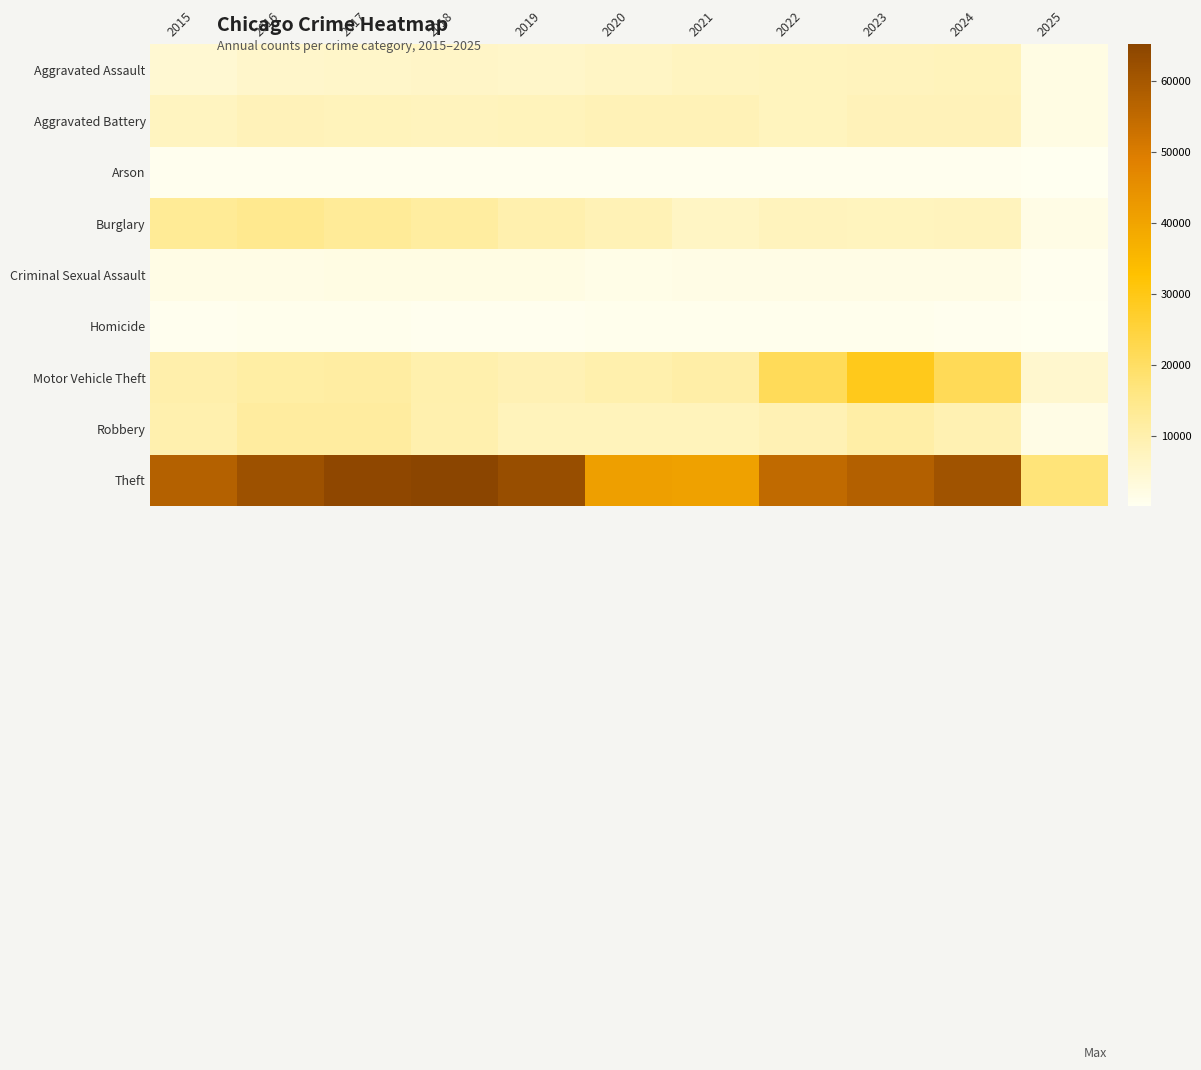

What is the smallest value displayed?

116